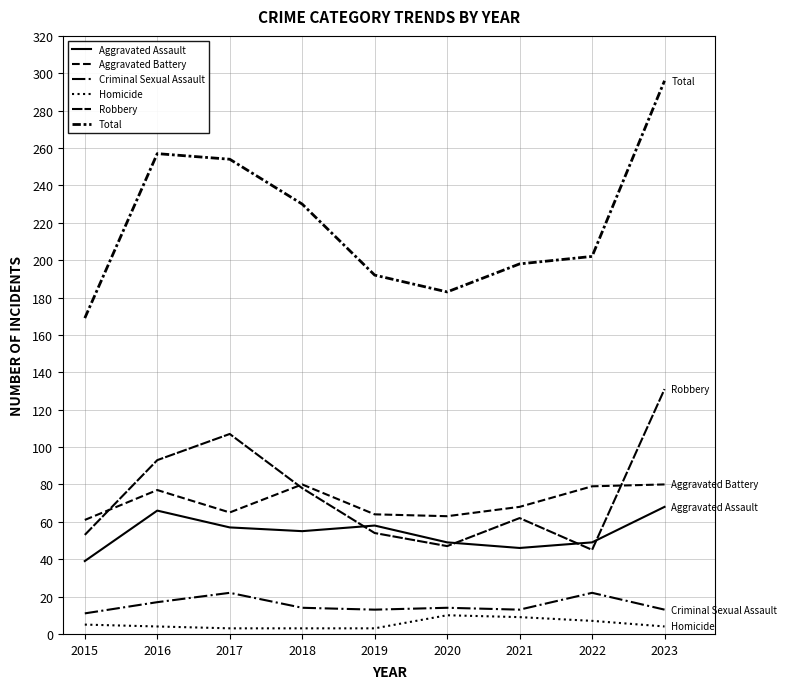

List the series in order of their peak value, lowest first.

Homicide, Criminal Sexual Assault, Aggravated Assault, Aggravated Battery, Robbery, Total